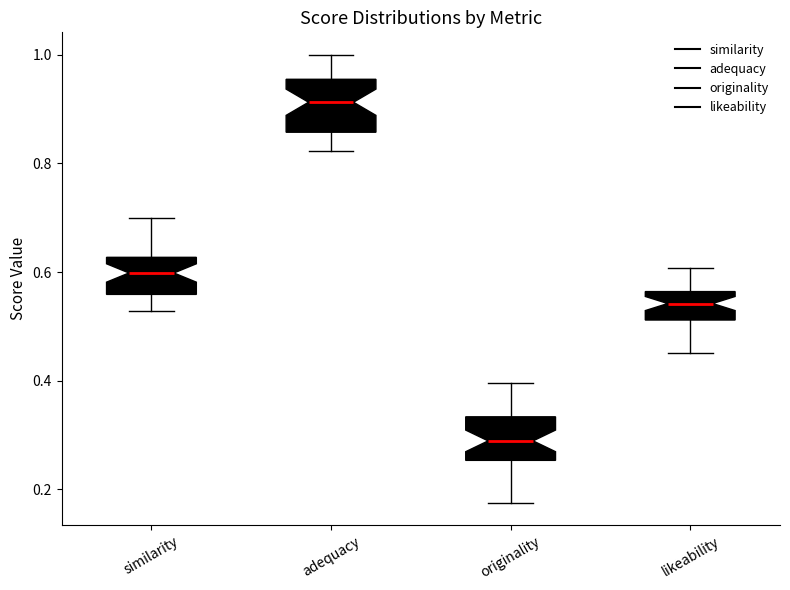

Reading left to right, transcribe this box plot: for each box, give where its median line is, the range the box spans, and where its two whiskers end, as read against the y-axis. The values are not printed on the chart, so give them approximately, as read against the axis.

similarity: median 0.60, box 0.56 to 0.62, whiskers 0.52 to 0.70
adequacy: median 0.92, box 0.86 to 0.96, whiskers 0.82 to 1.00
originality: median 0.28, box 0.26 to 0.34, whiskers 0.18 to 0.40
likeability: median 0.54, box 0.52 to 0.56, whiskers 0.46 to 0.60